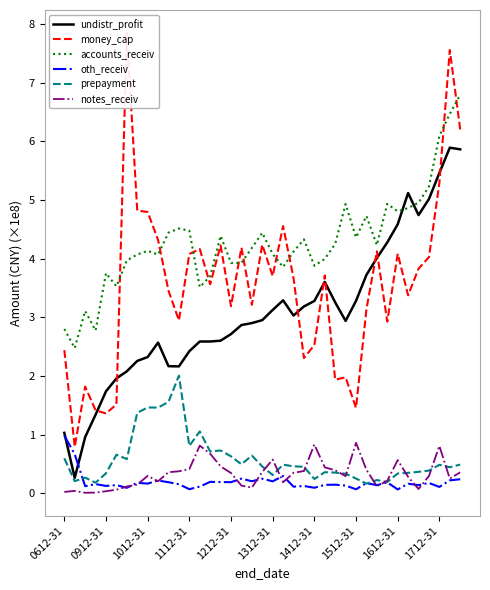

Which series has the widest spread of values?

money_cap